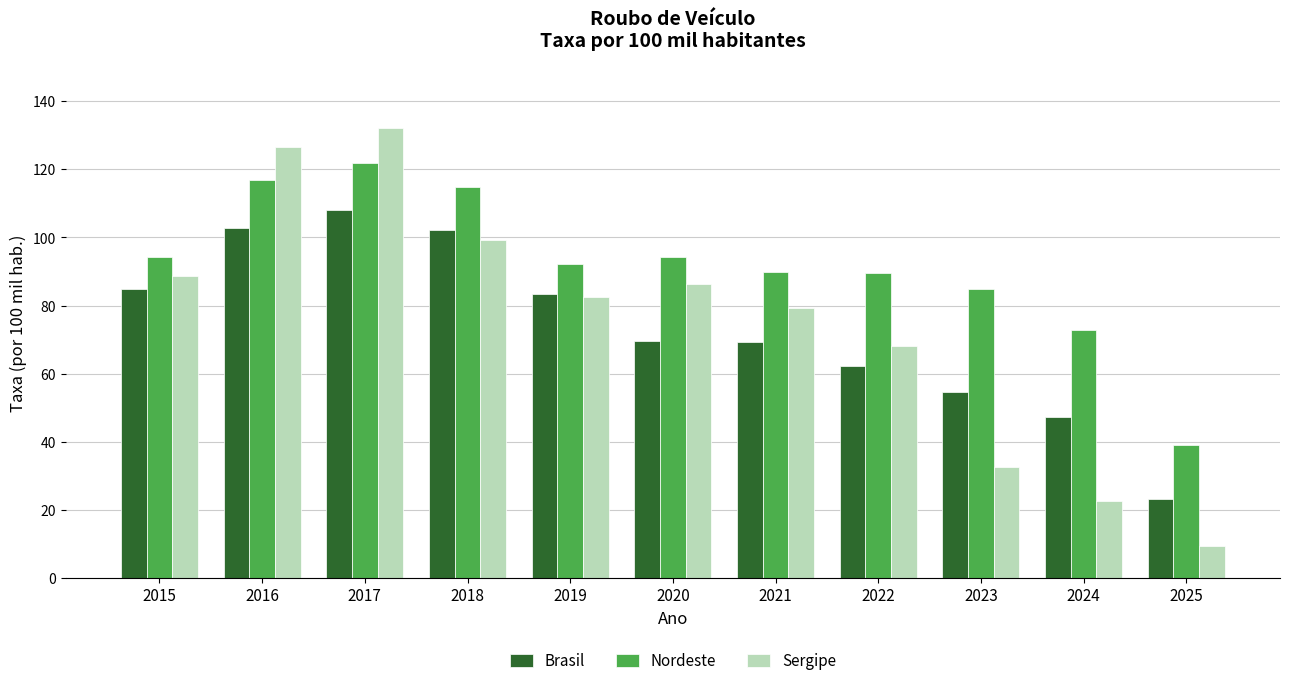

How many series are shown in this chart?

3